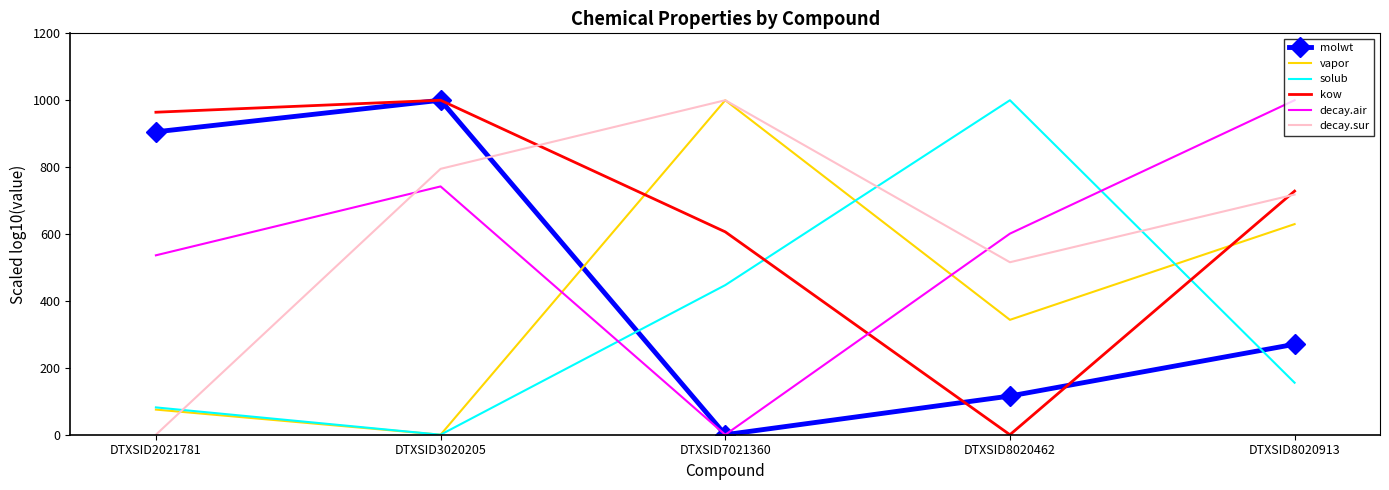

At which category does solub reach its first local peak?

DTXSID8020462